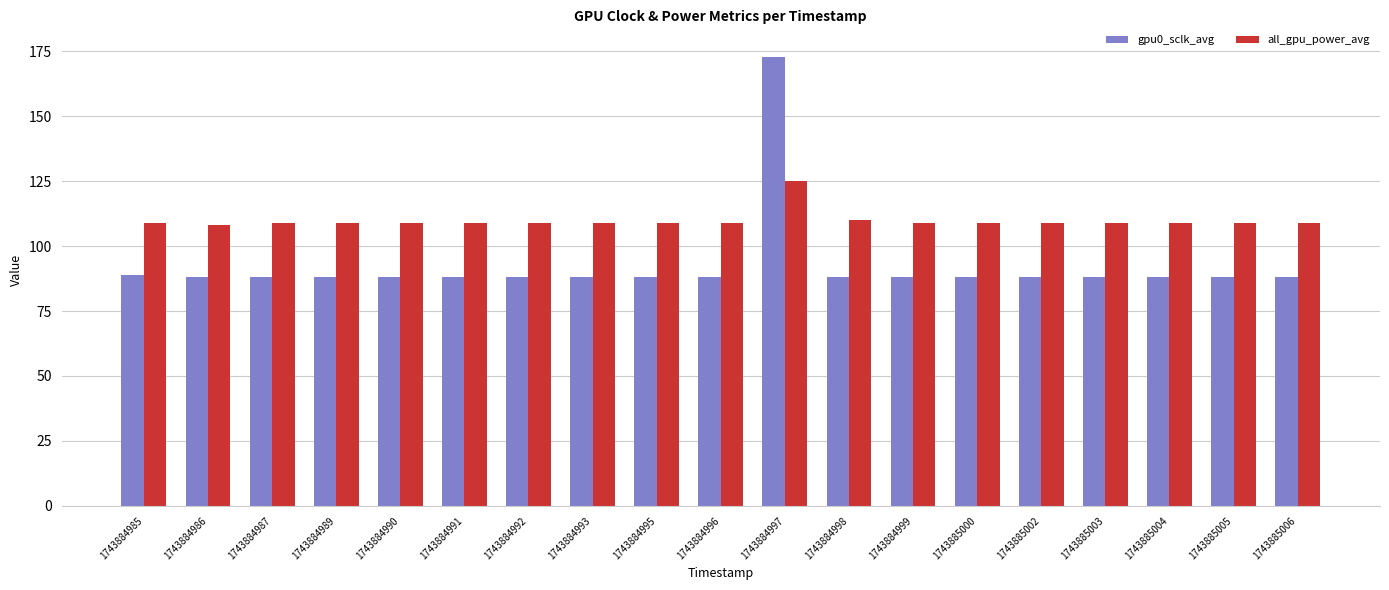

At which category is the sum across all series the highest?

1743884997